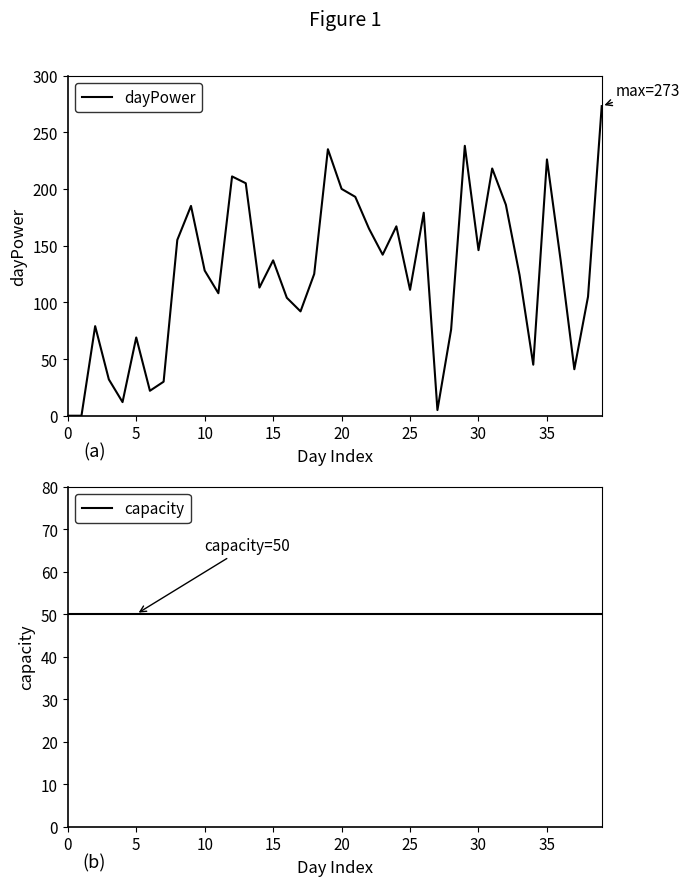

Which series has the largest total across all categories?

dayPower